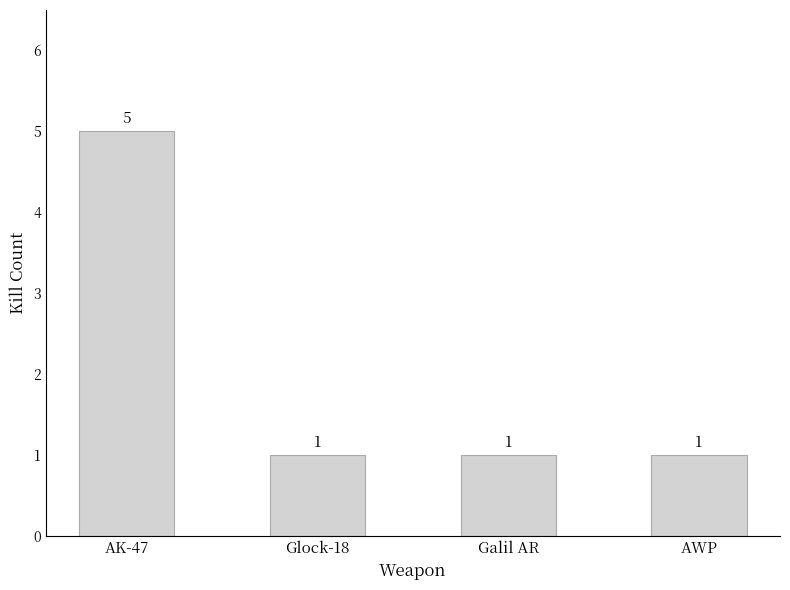

Count the number of categories in the chart.

4